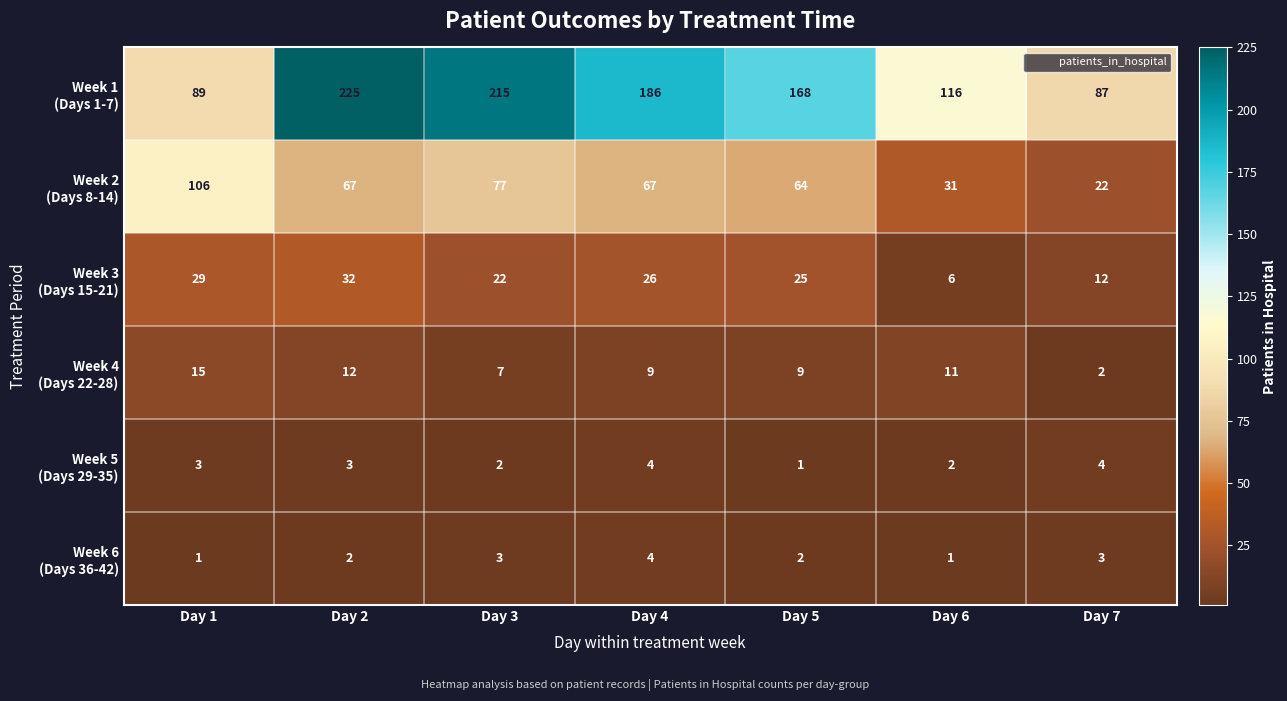

At how many categories does at least one series exceed 101?

6